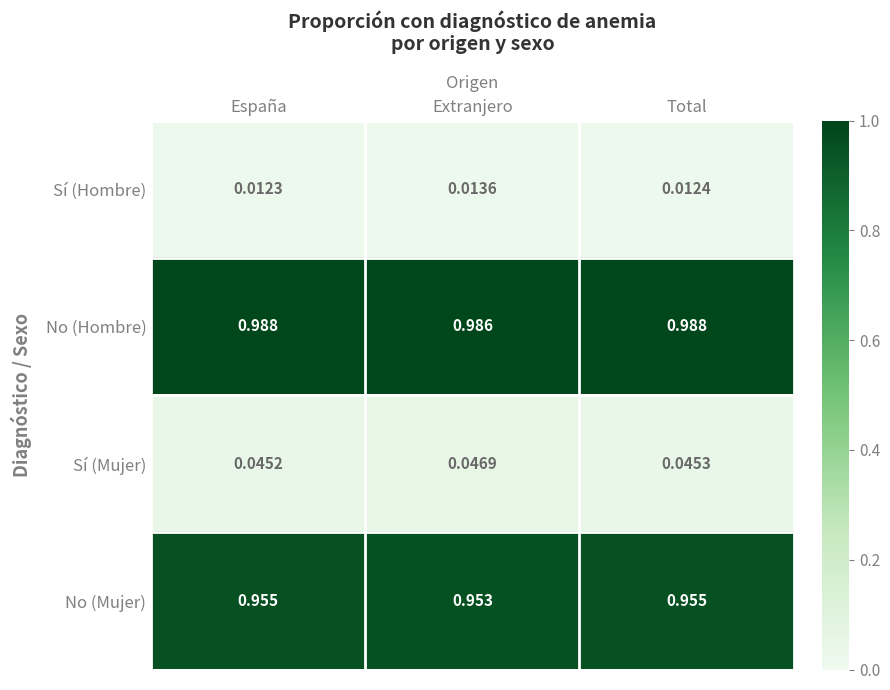

Which series has the largest total across all categories?

No (Hombre)